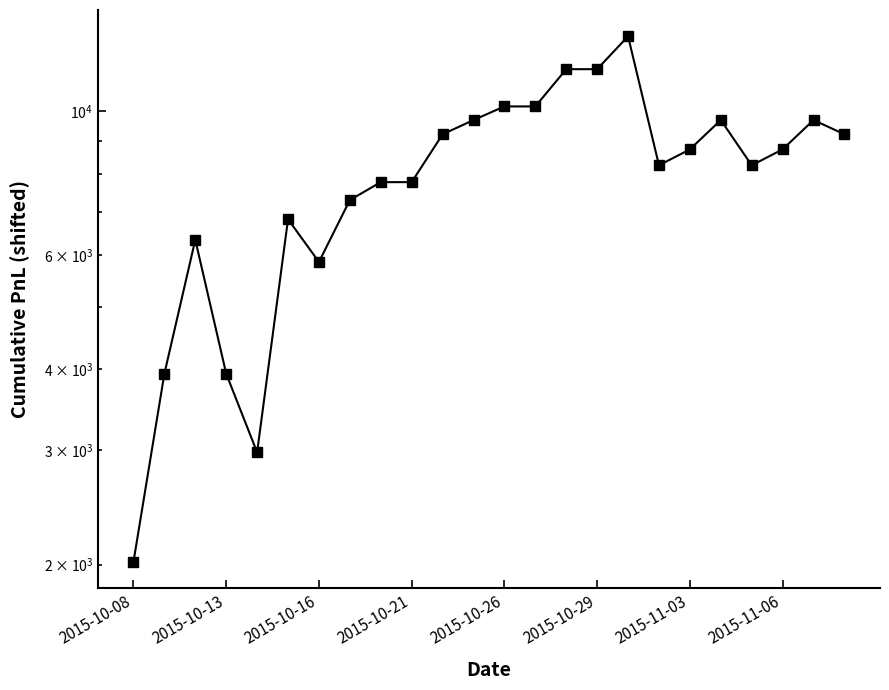

How many lines are shown in the chart?

1